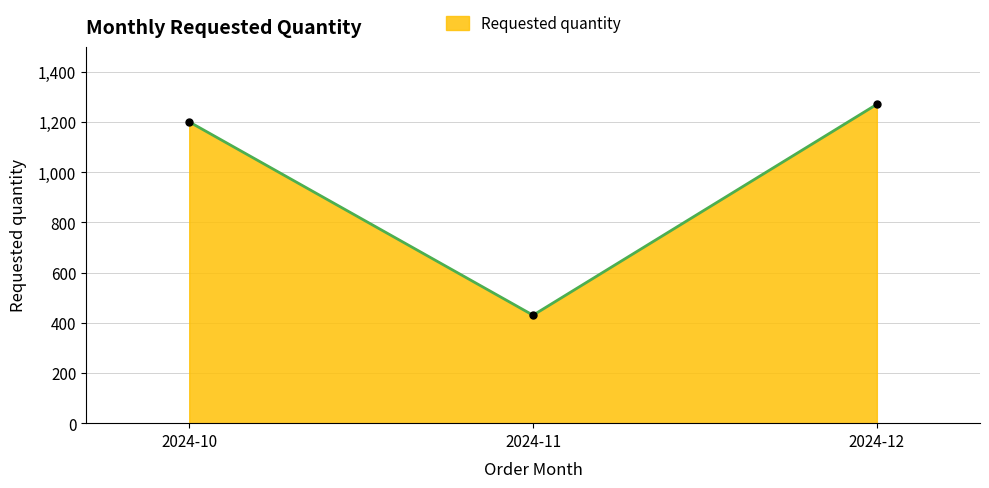

List the labels in order of value, largest first.

2024-12, 2024-10, 2024-11